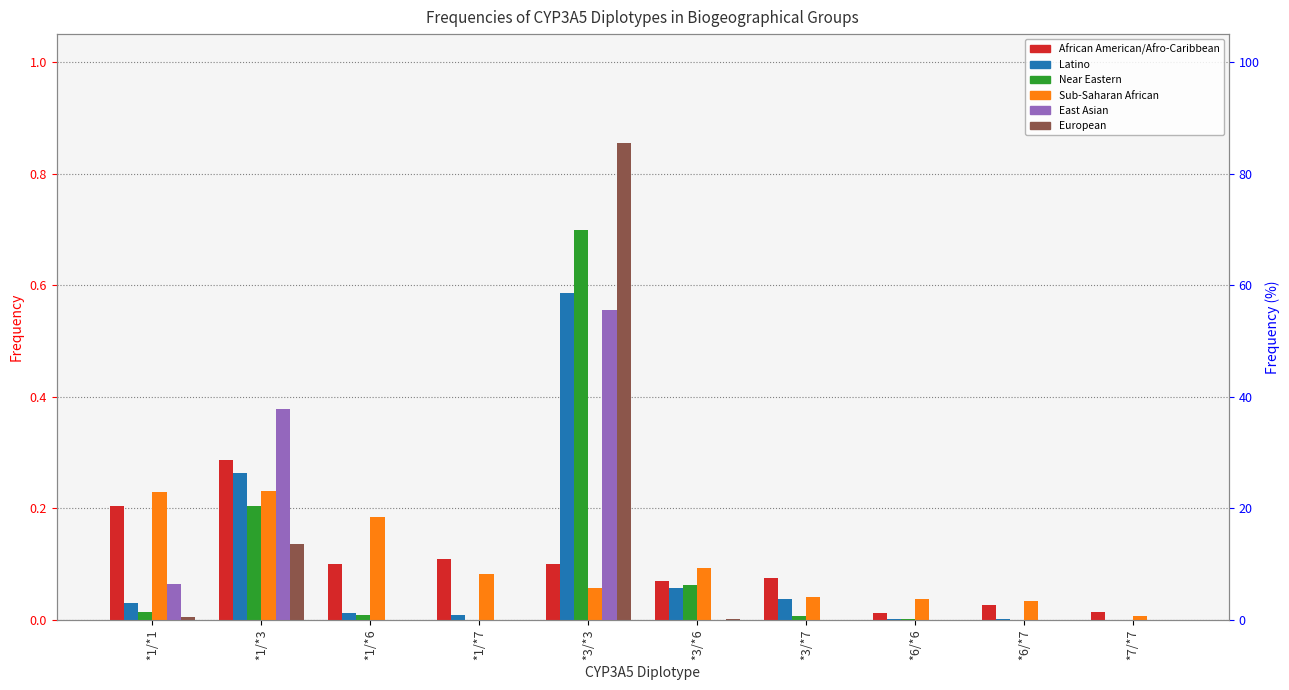

Is it true that Near Eastern equals 0.3 at *1/*3?

False